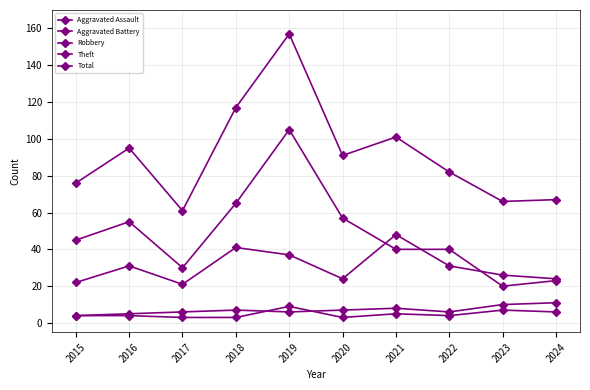

True or false: Robbery has more than 0 interior local peaks.

True